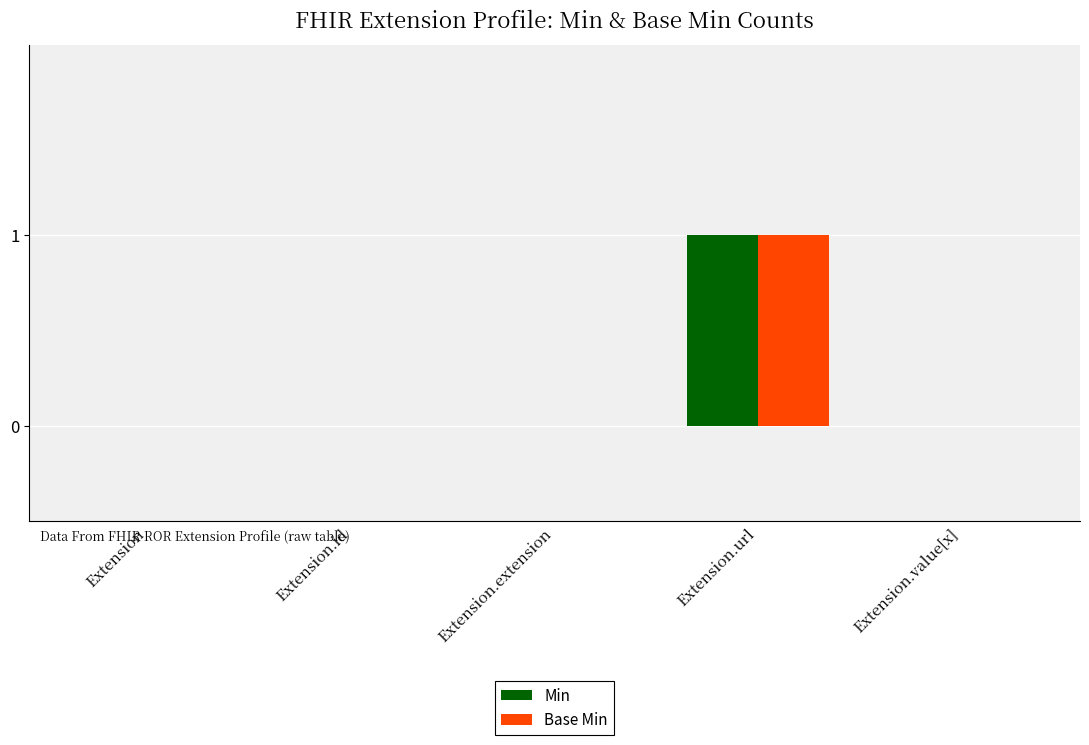

True or false: Base Min has a value of 0 at Extension.

True